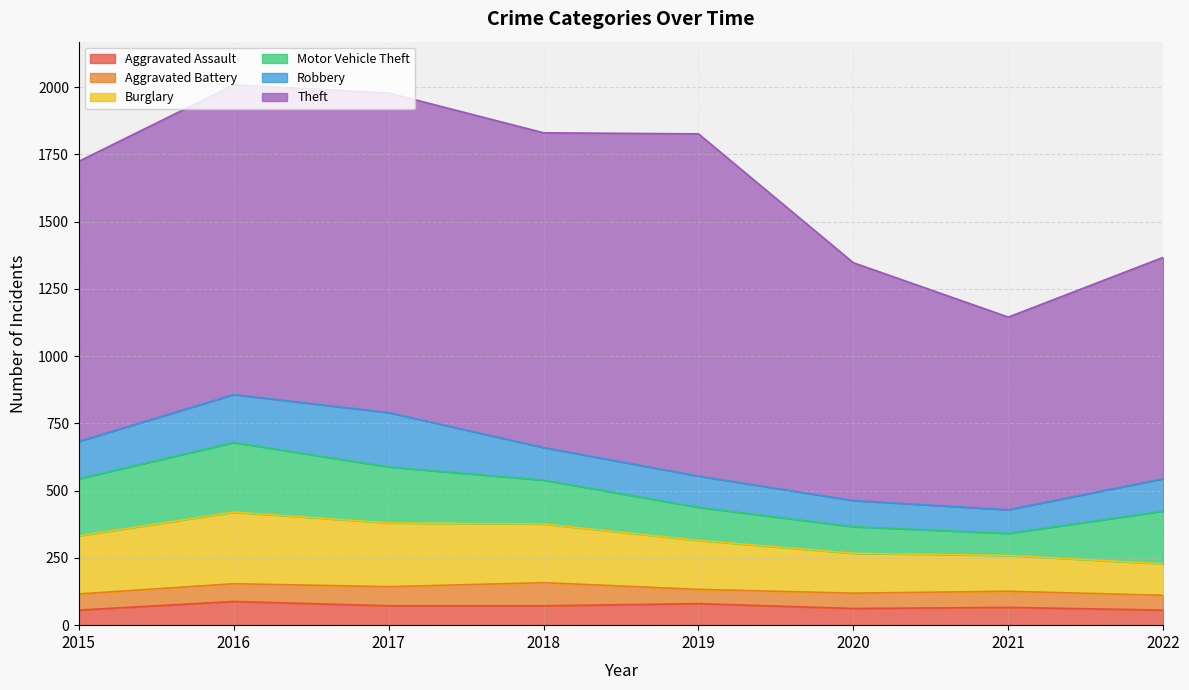

What is the total value across all series at 2021?

1145